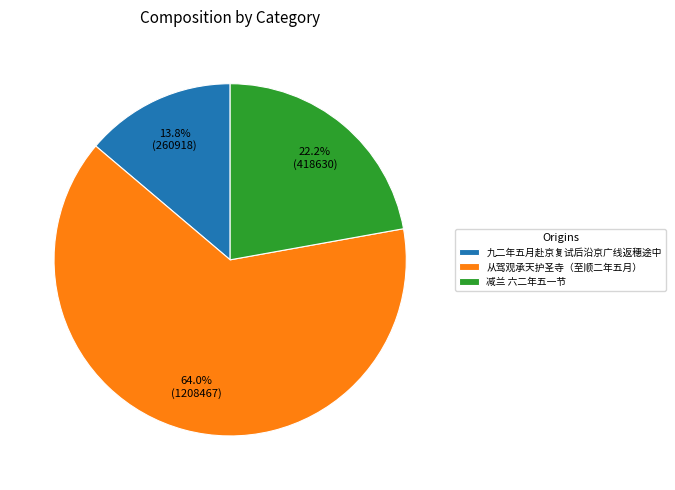

Is there any slice that represents more than half of the pie?

Yes